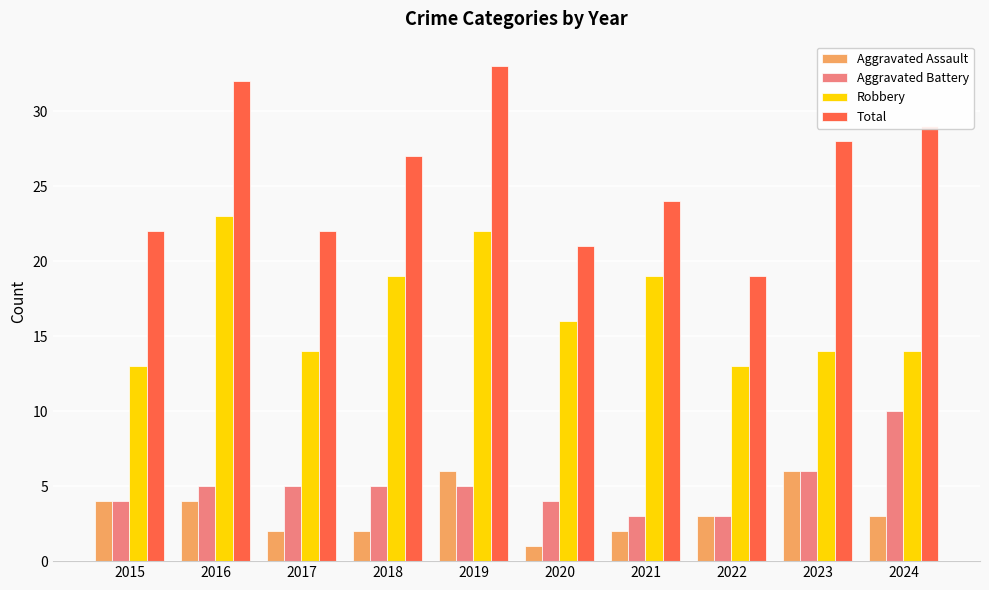

At which label does Total first exceed 27?

2016